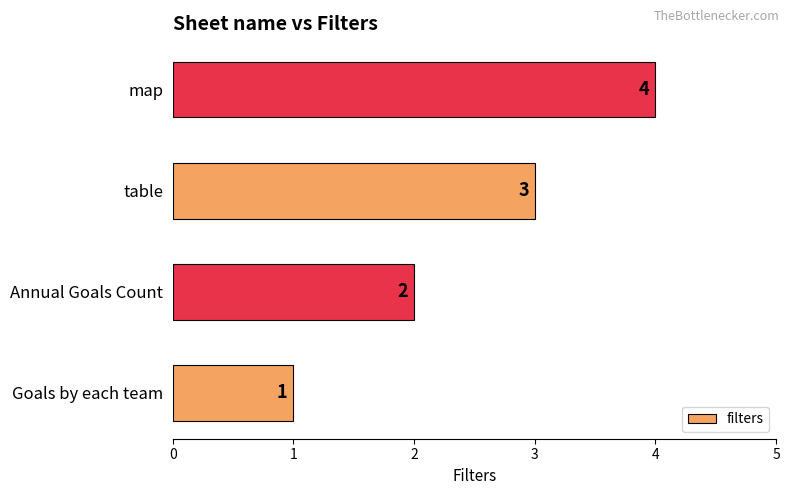

Where is the data nearest to the value 2?

Annual Goals Count